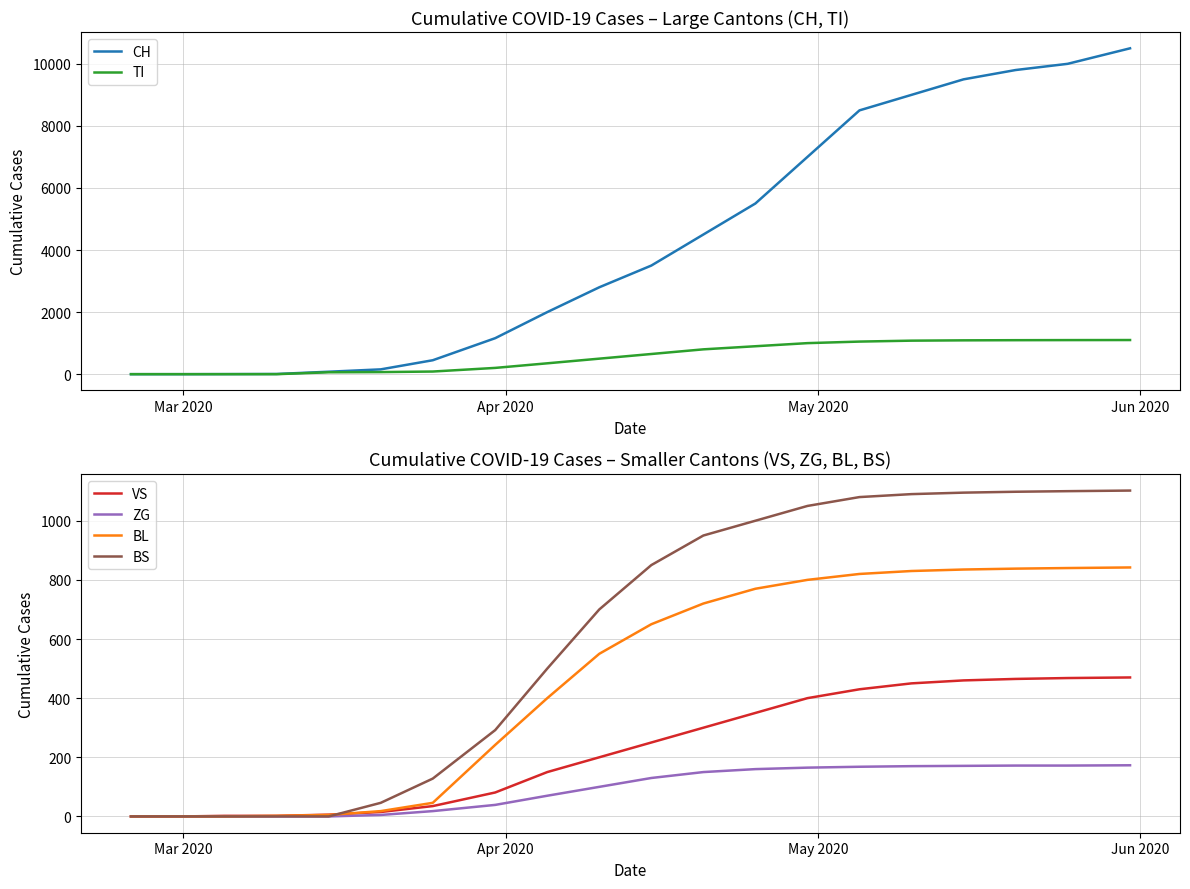

What is the maximum value for BL?

842